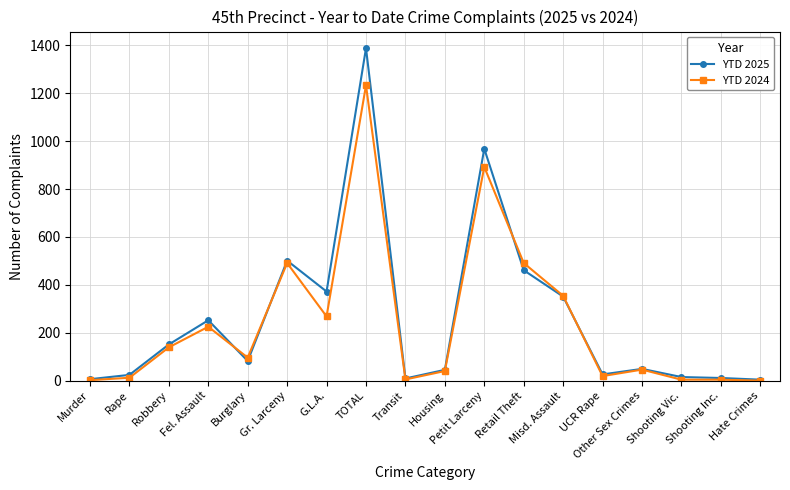

What is the spread (max minus min) of values at Misd. Assault?

3